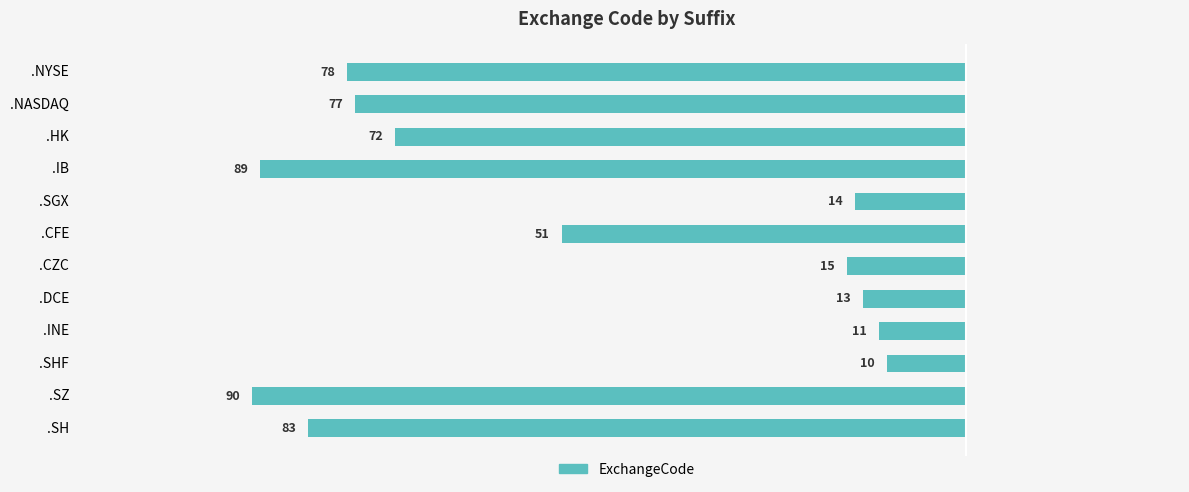

Does the chart contain any negative values?

Yes